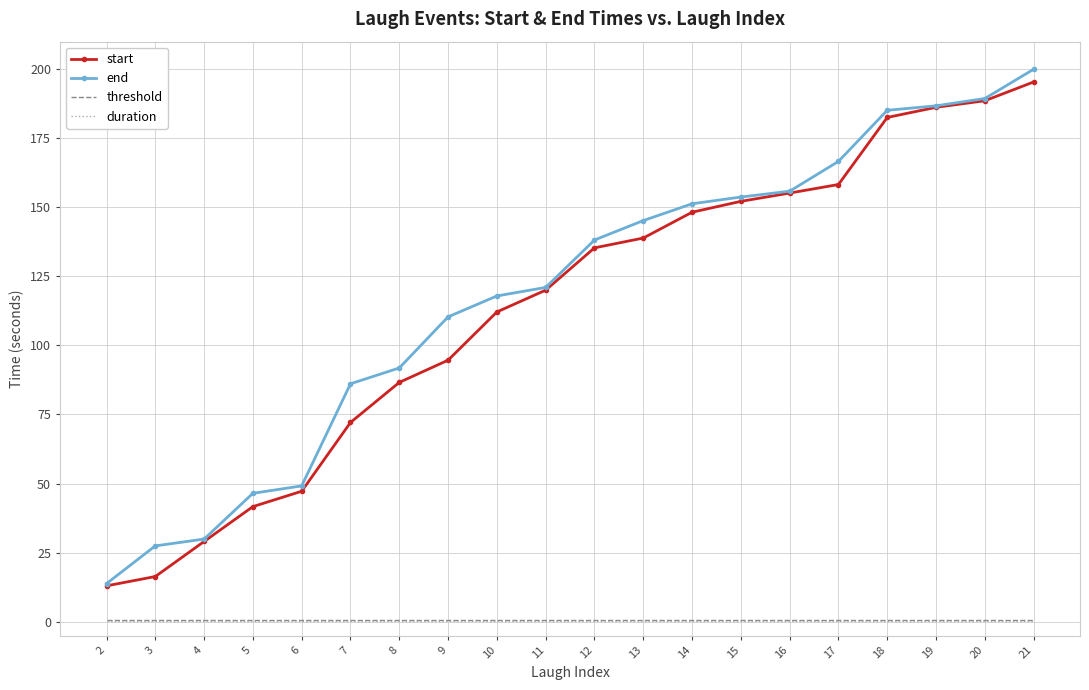

At which category is the sum across all series the highest?

21